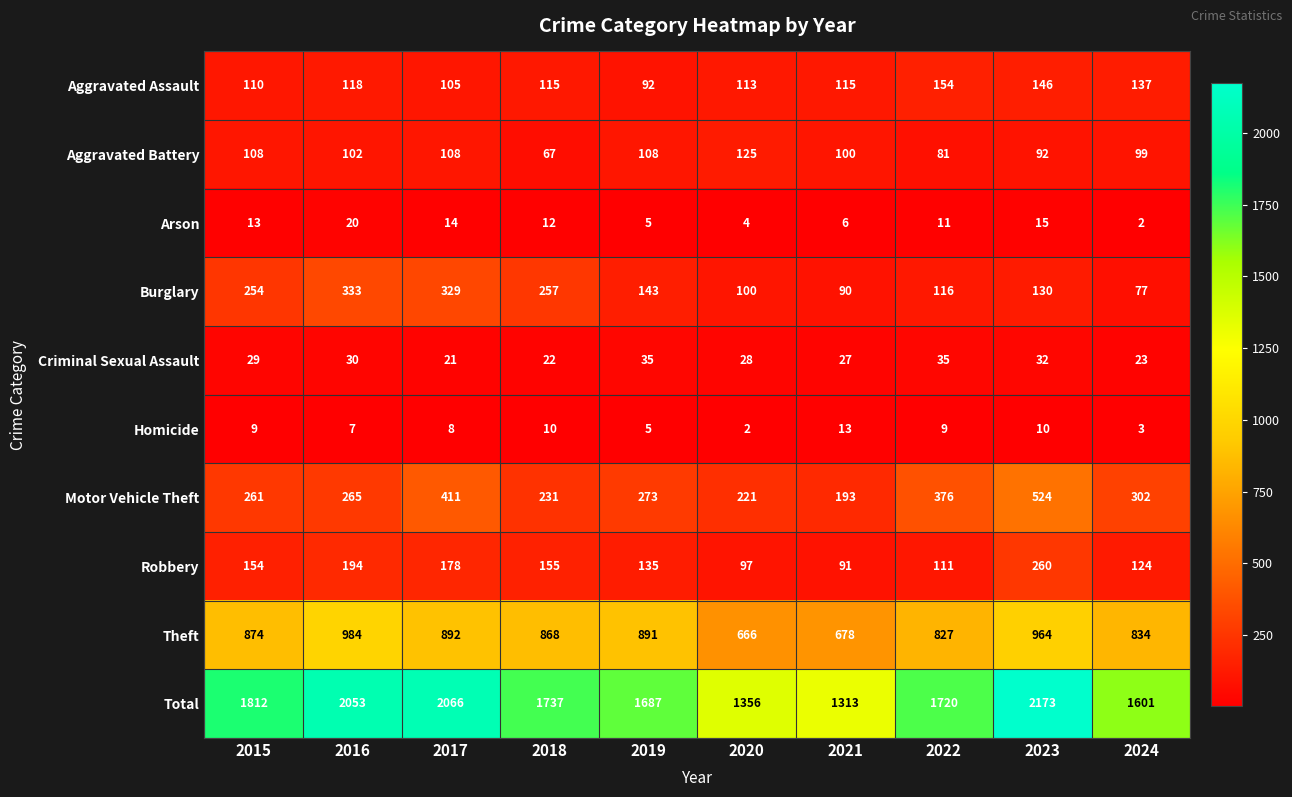

What is the greatest value displayed?

2173